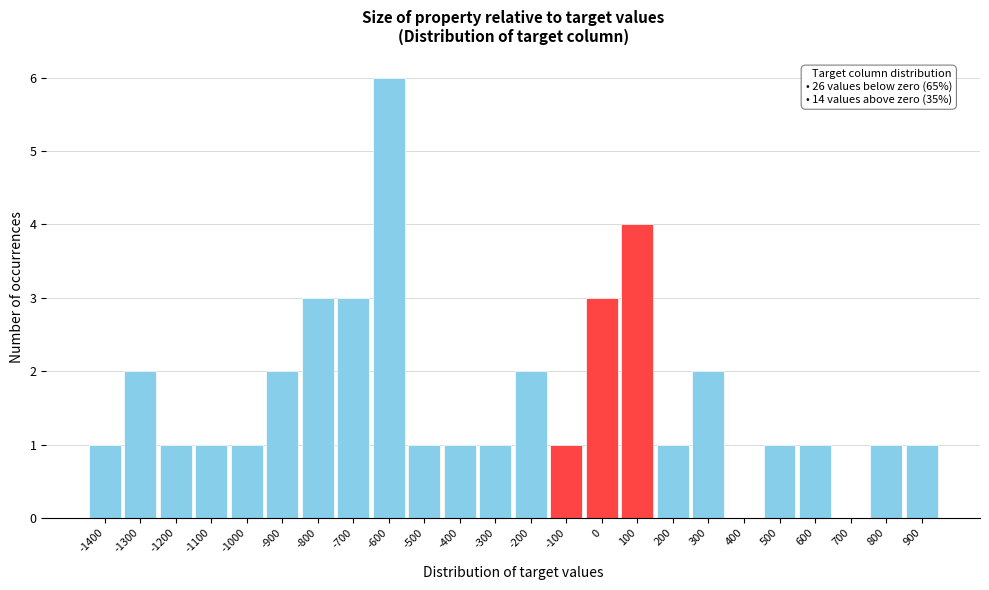

Reading right to left, extract all data points from this chart.

900=1	800=1	700=0	600=1	500=1	400=0	300=2	200=1	100=4	0=3	-100=1	-200=2	-300=1	-400=1	-500=1	-600=6	-700=3	-800=3	-900=2	-1000=1	-1100=1	-1200=1	-1300=2	-1400=1